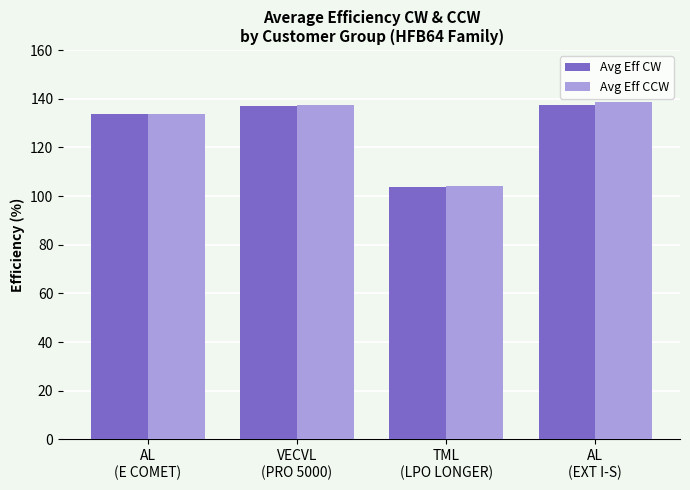

What is the minimum value shown in the chart?

103.7